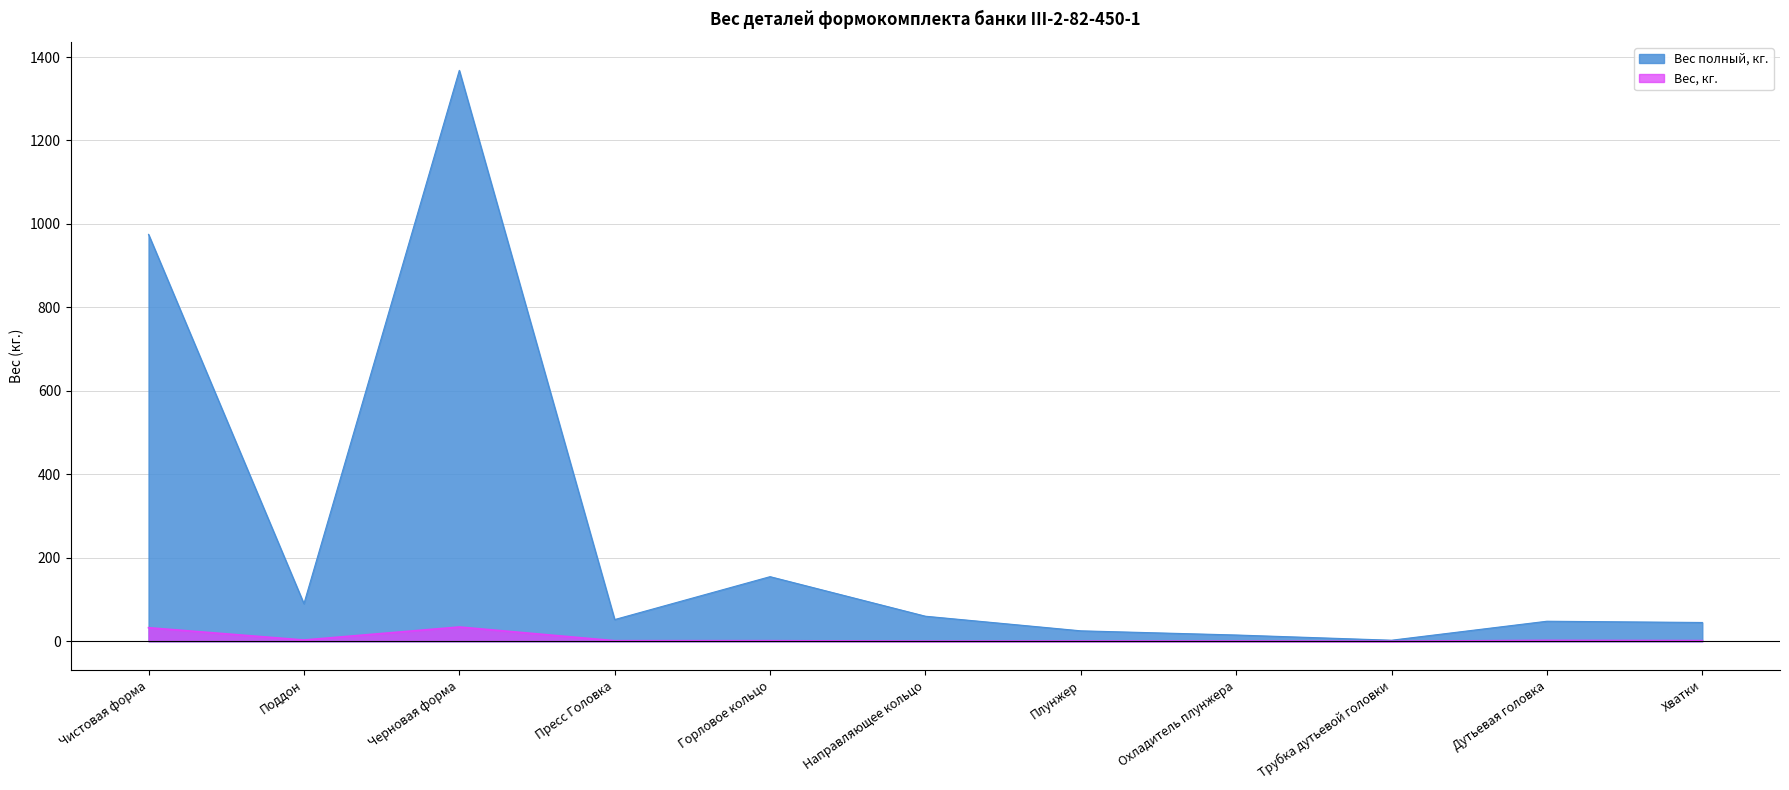

Is the value of Вес полный, кг. at Дутьевая головка greater than the value of Вес, кг. at Горловое кольцо?

Yes